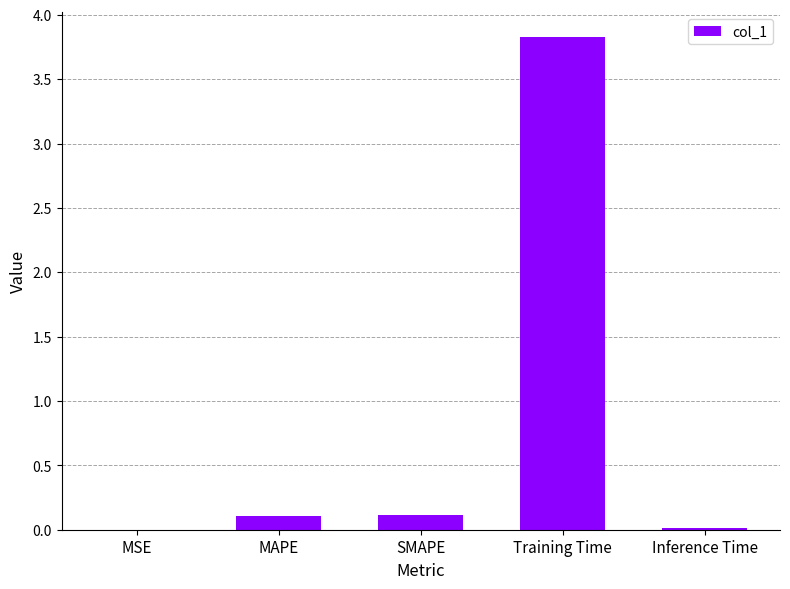

What is the maximum value shown in the chart?

3.8